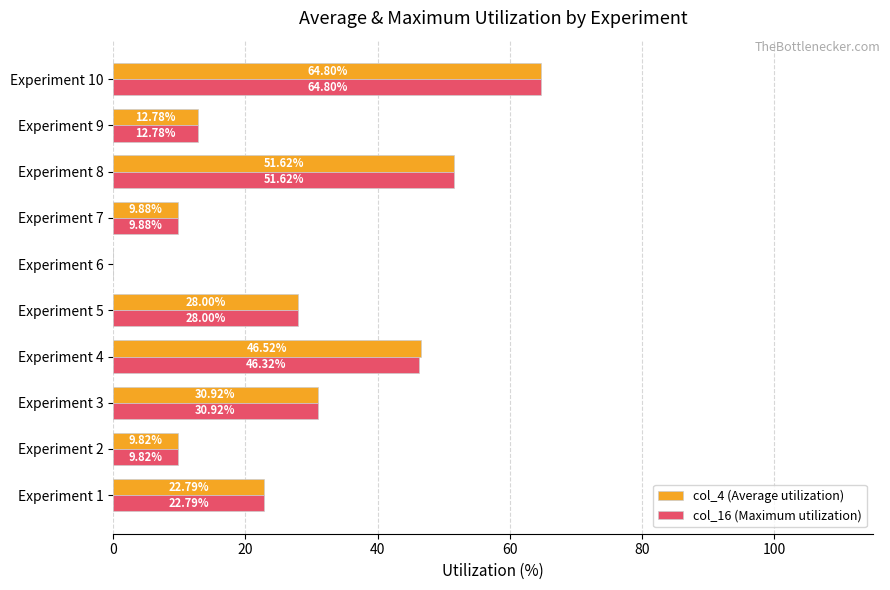

Which series has the largest total across all categories?

col_4 (Average utilization)